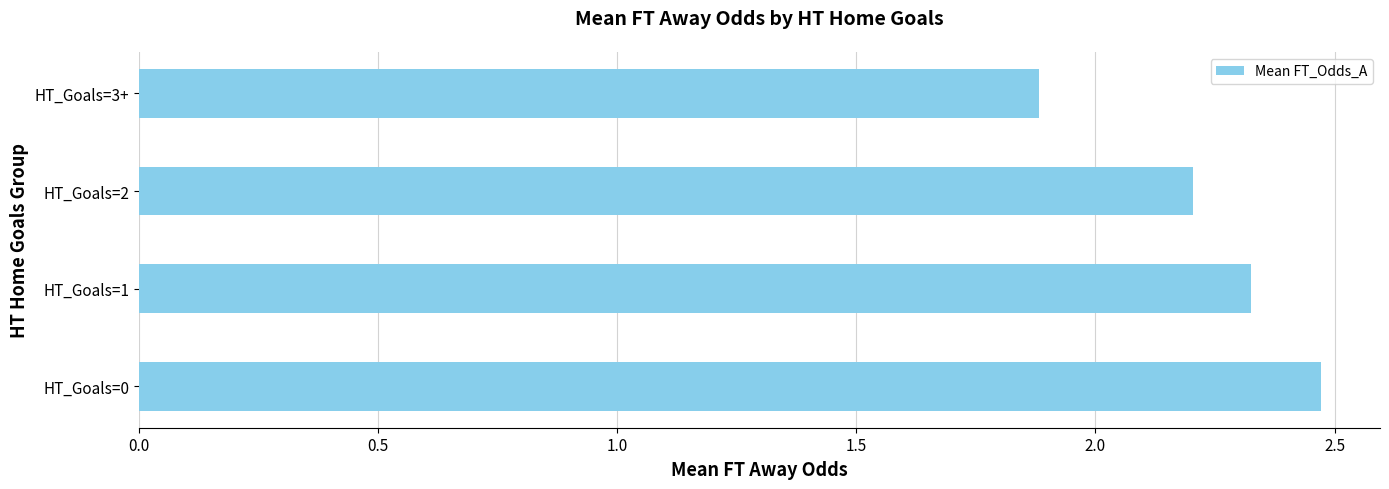

At which category does the chart reach its minimum across all series?

HT_Goals=3+